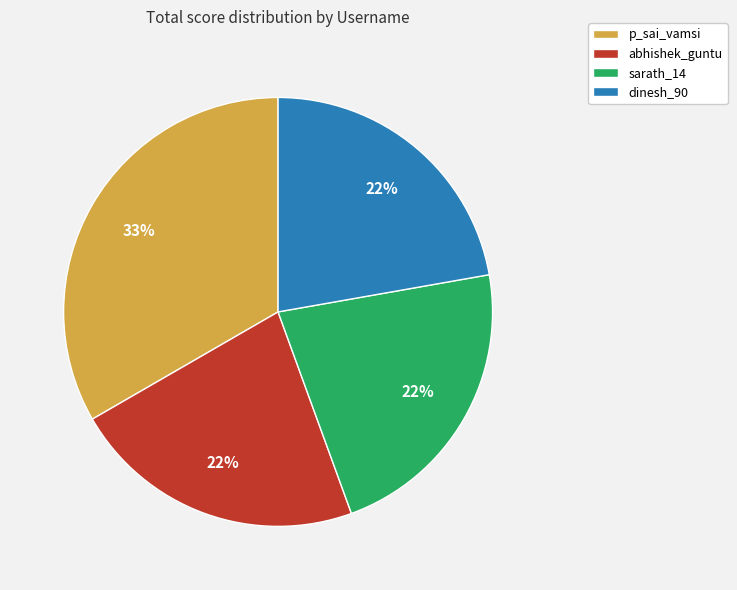

The p_sai_vamsi slice represents 33% of the pie. True or false?

True